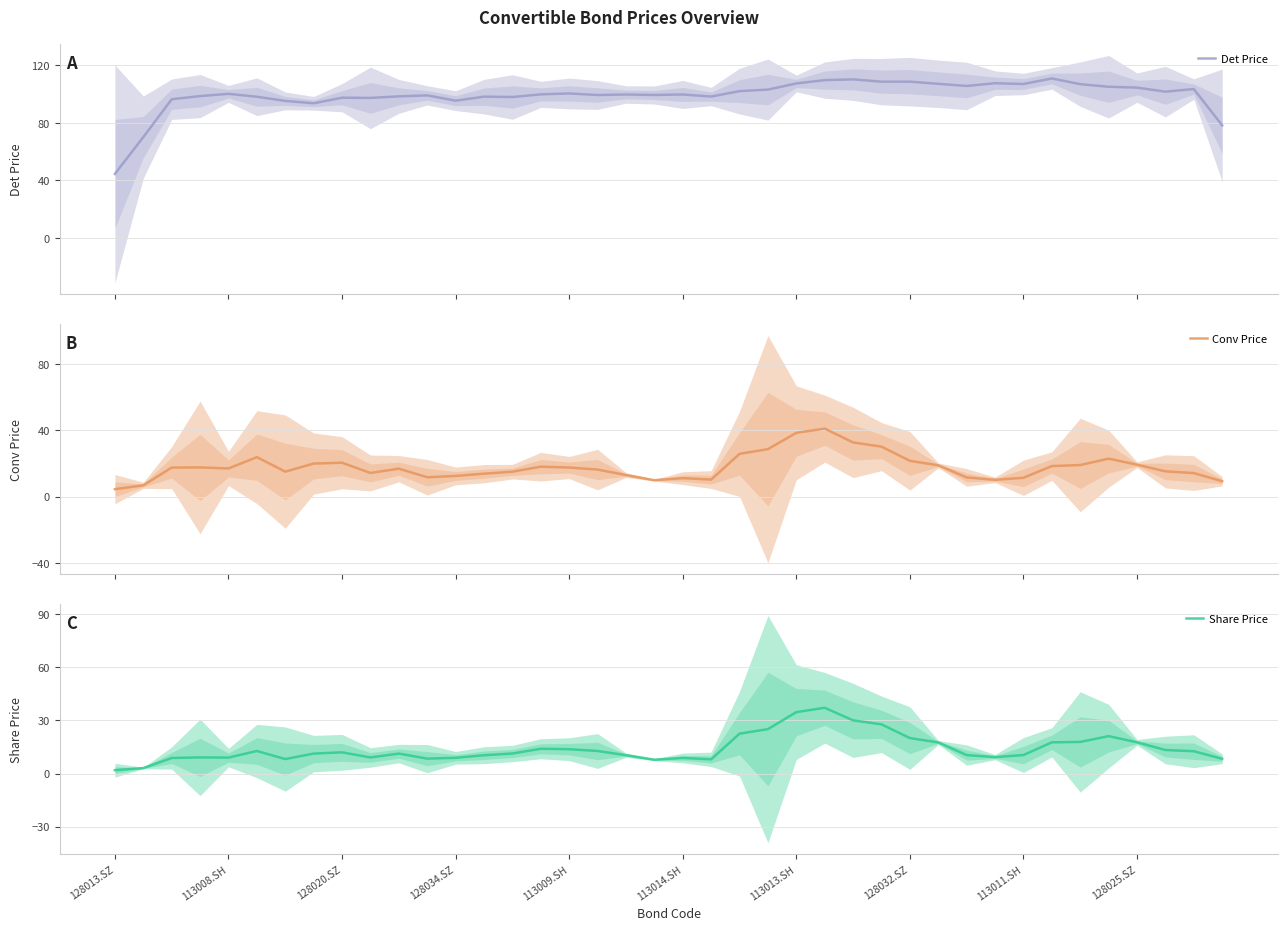

Reading right to left, what are all the values shown in this chart?

Det Price: 78.2	103.4	101.6	104.4	105.0	106.8	110.8	106.9	107.5	105.6	107.0	108.5	108.5	110.1	109.6	107.3	103.0	102.0	98.2	99.6	99.3	99.6	99.3	100.4	99.7	97.9	98.1	95.3	99.0	98.3	97.3	97.4	93.5	95.2	98.1	100.1	98.5	96.3	70.1	44.5
Conv Price: 9.2	14.1	15.2	19.2	22.8	19.0	18.4	11.3	10.1	11.5	18.8	21.5	30.1	32.6	41.0	38.4	28.6	25.7	10.2	11.1	9.8	13.0	16.2	17.5	18.0	15.0	13.8	12.4	11.6	16.8	14.2	20.4	19.9	15.0	23.8	16.9	17.6	17.5	6.8	4.4
Share Price: 8.3	12.6	13.3	17.6	21.1	17.8	17.6	10.4	9.3	10.4	17.6	20.0	27.8	30.0	37.2	34.7	25.1	22.5	8.0	8.8	7.8	10.4	12.7	13.7	14.0	11.3	10.3	8.9	8.4	11.3	9.1	12.0	11.3	8.2	12.7	9.0	9.1	8.8	3.1	1.9